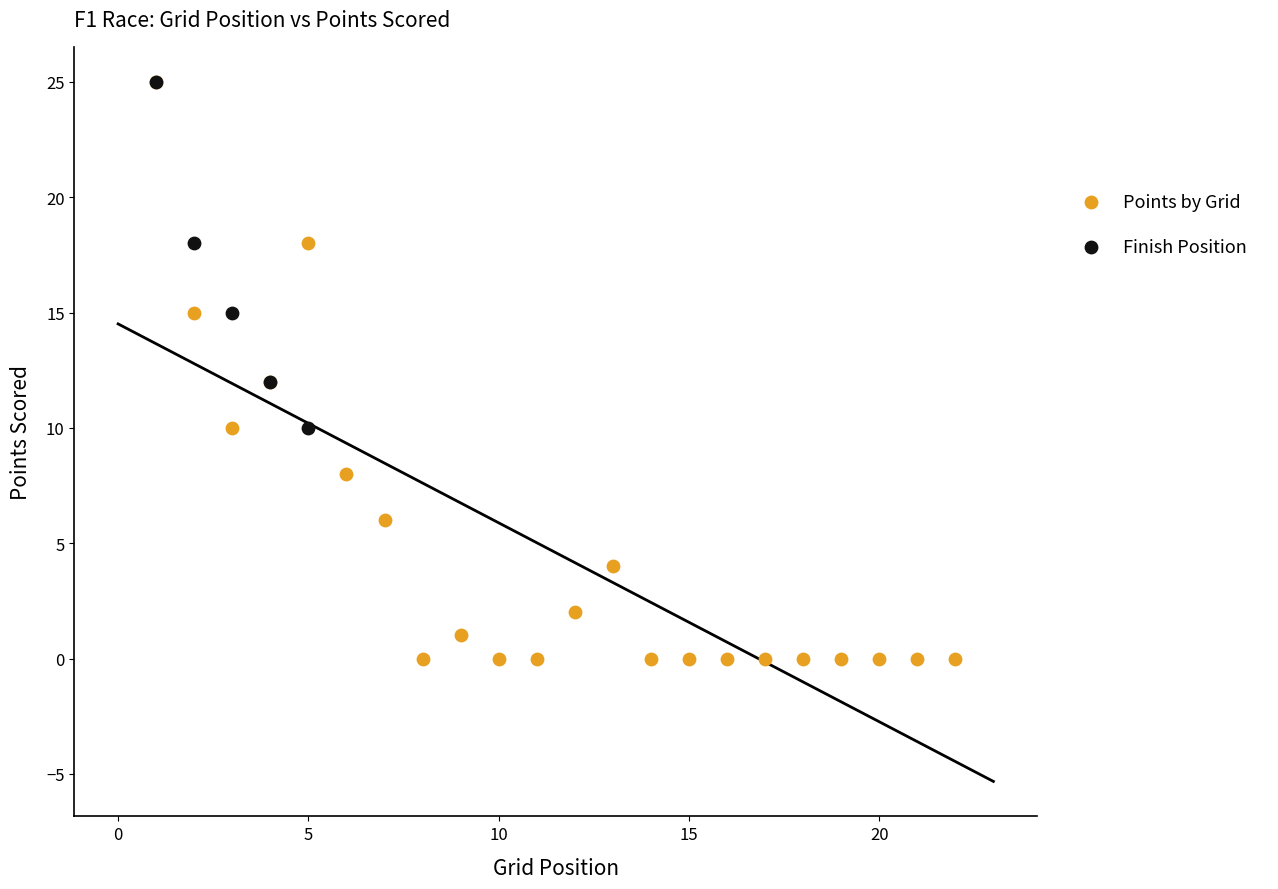

What are all the series names shown in the legend?

Points by Grid, Finish Position